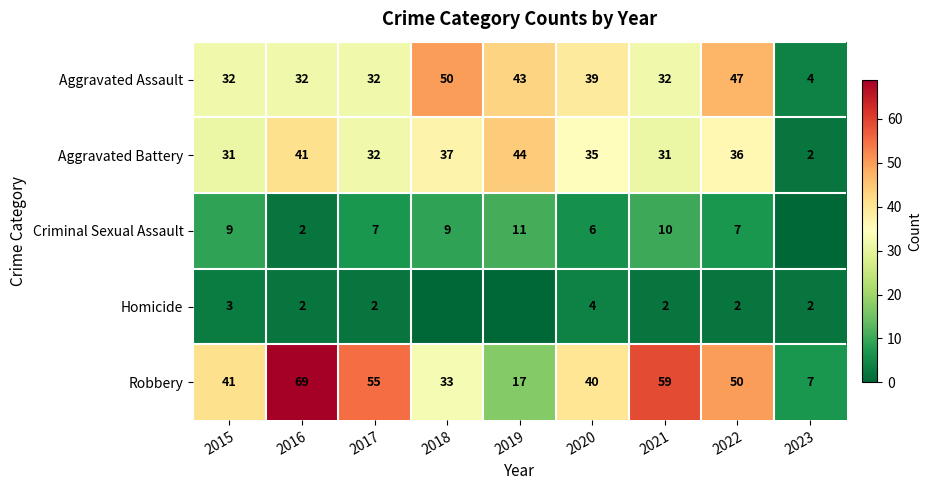

Rank the categories by Robbery value from lowest to highest.

2023, 2019, 2018, 2020, 2015, 2022, 2017, 2021, 2016